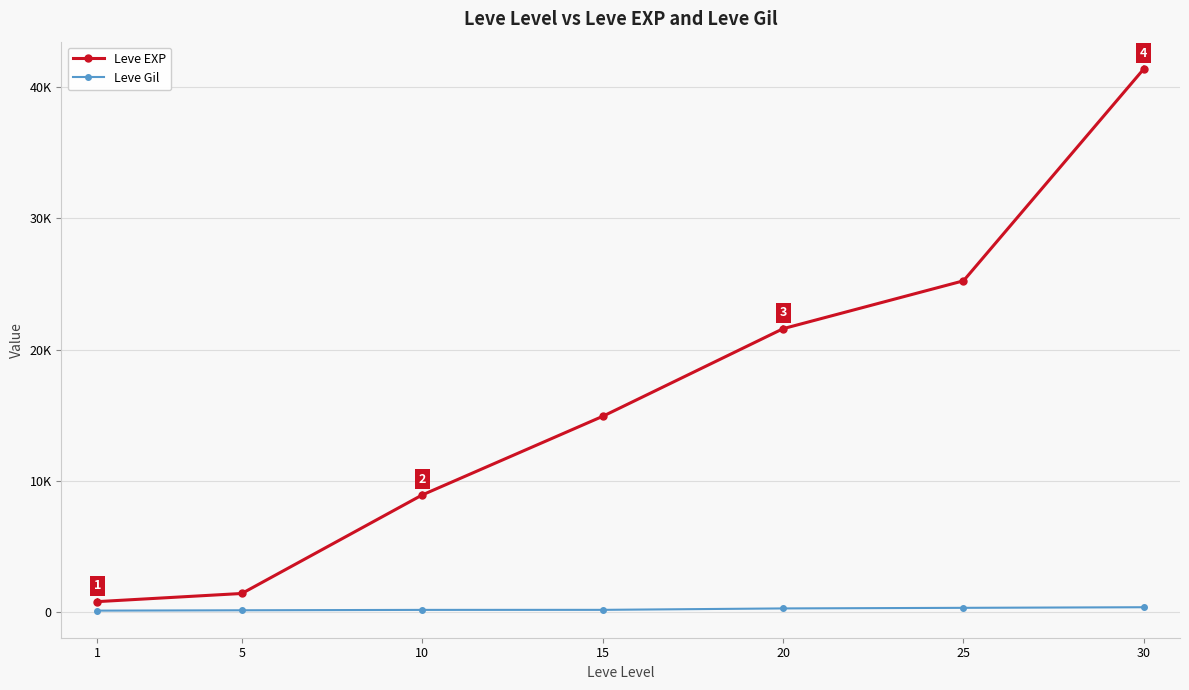

Reading right to left, list all the values displayed in this chart.

Leve EXP: 41410	25250	21600	14920	8930	1420	800
Leve Gil: 372	326	281	172	169	140	113